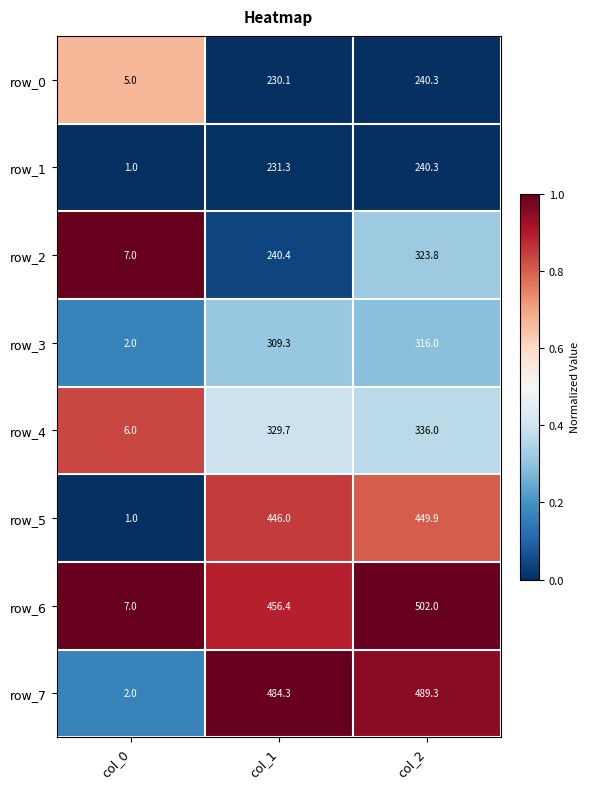

What is the sum of the row_3 values at col_1 and col_2?

625.3